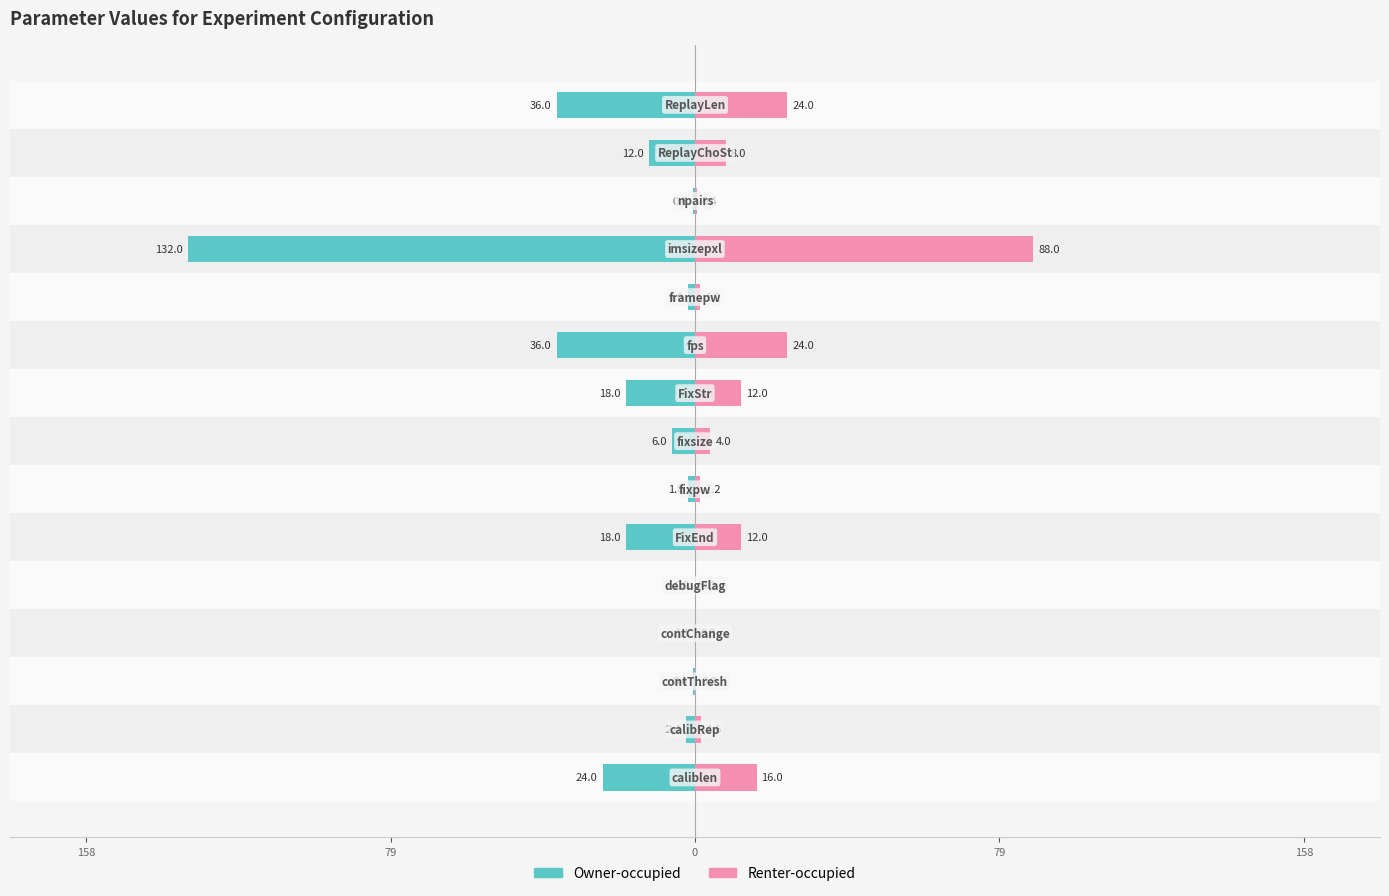

How many series are shown in this chart?

2